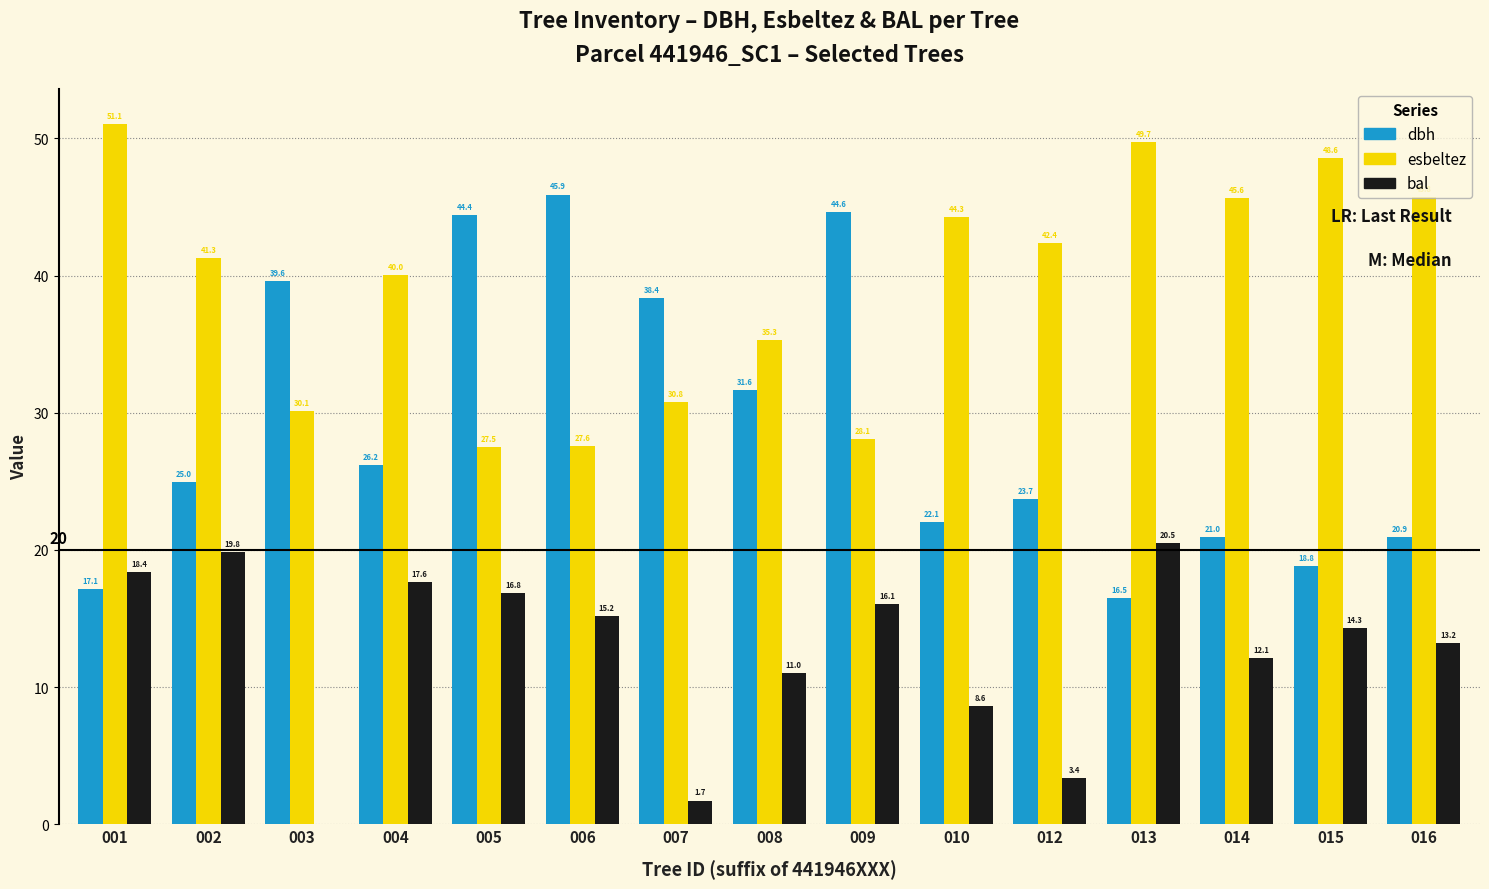

At which category is the sum across all series the highest?

009